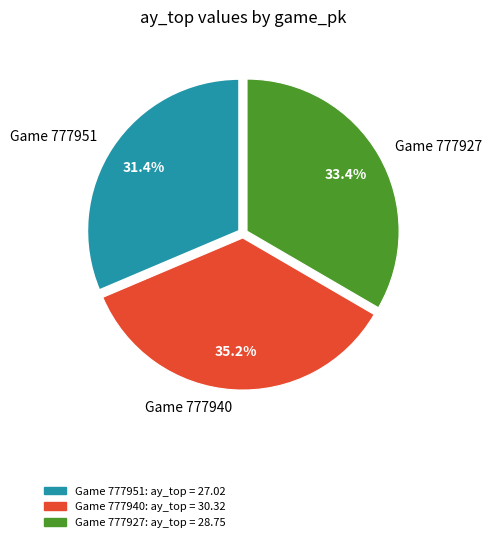

Which slice is the smallest?

Game 777951